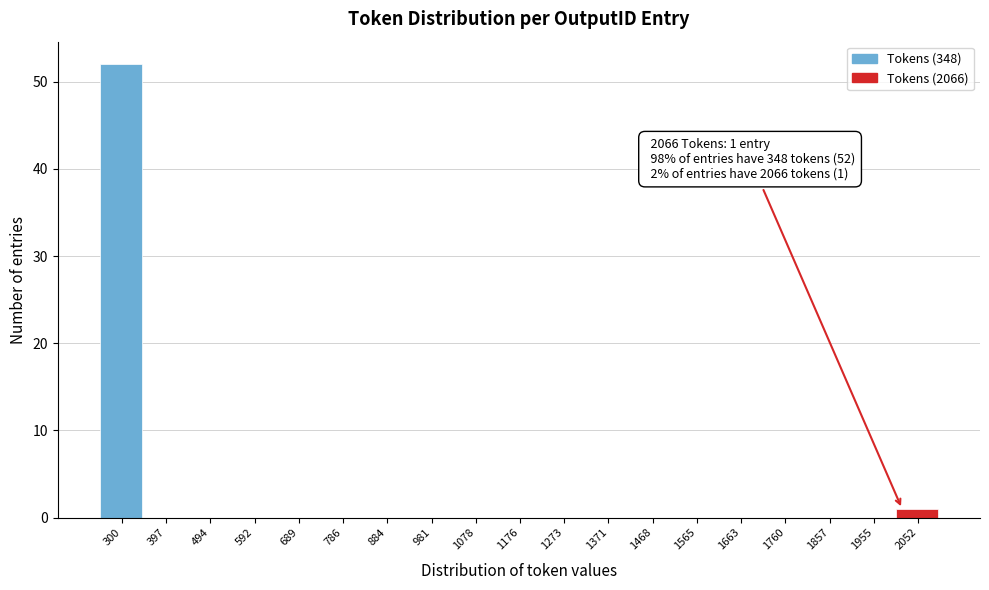

Reading right to left, list all the values displayed in this chart.

2052=1	1955=0	1857=0	1760=0	1663=0	1565=0	1468=0	1371=0	1273=0	1176=0	1078=0	981=0	884=0	786=0	689=0	592=0	494=0	397=0	300=52